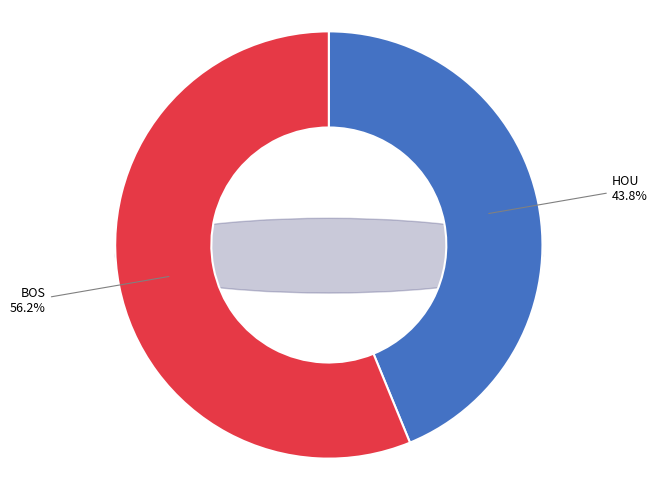

True or false: BOS accounts for 56% of the total.

True